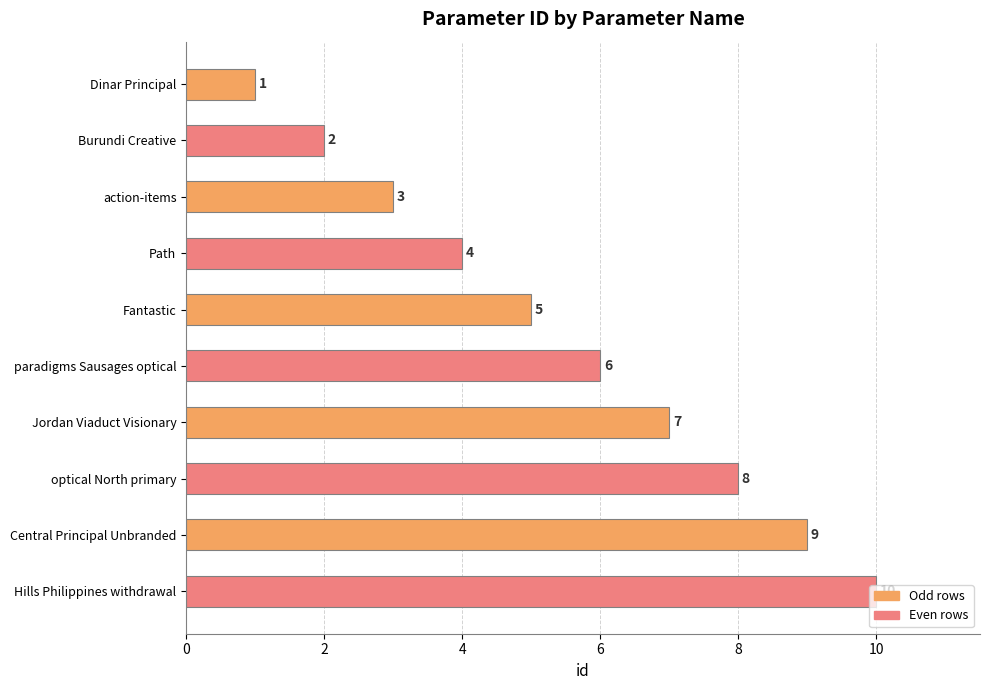

What is the label of the 10th bar from the top?

Hills Philippines withdrawal